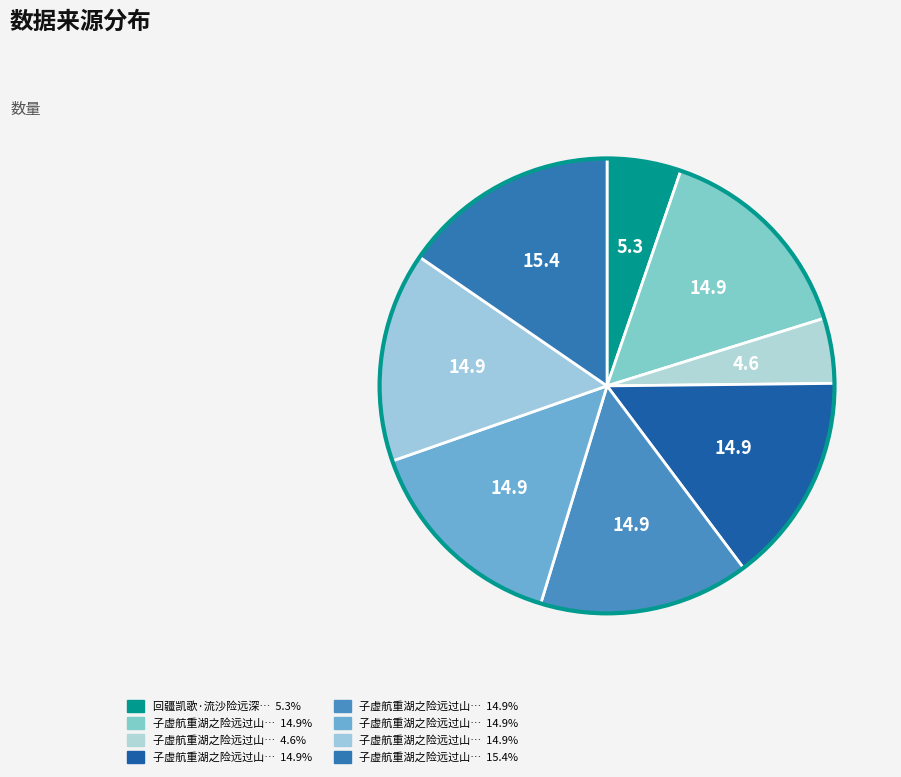

Is there any slice that represents more than half of the pie?

No